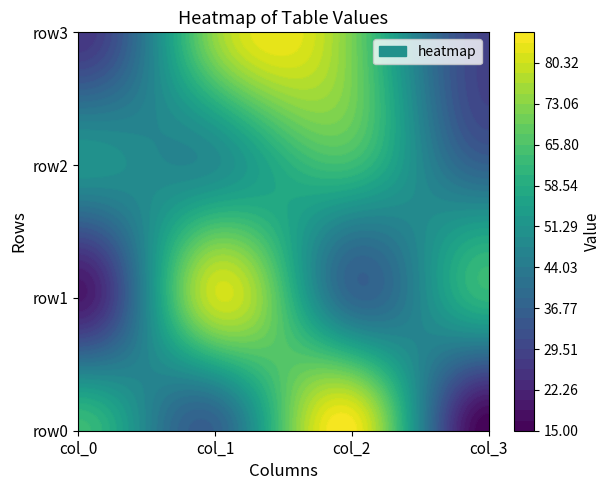

List the series in order of their peak value, lowest first.

row2, row3, row1, row0